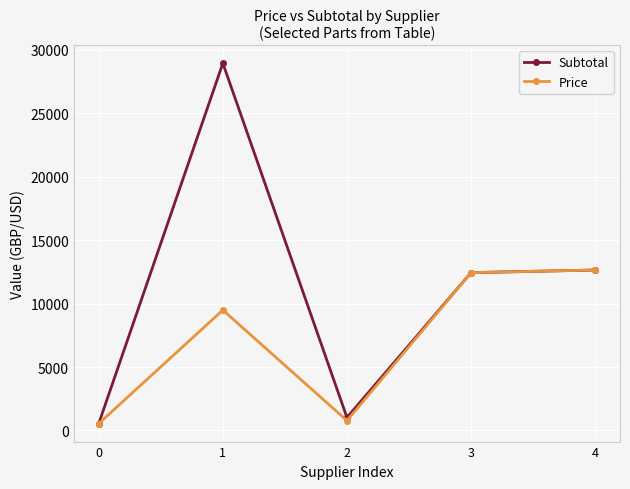

Rank the series by their maximum value, from highest to lowest.

Subtotal, Price